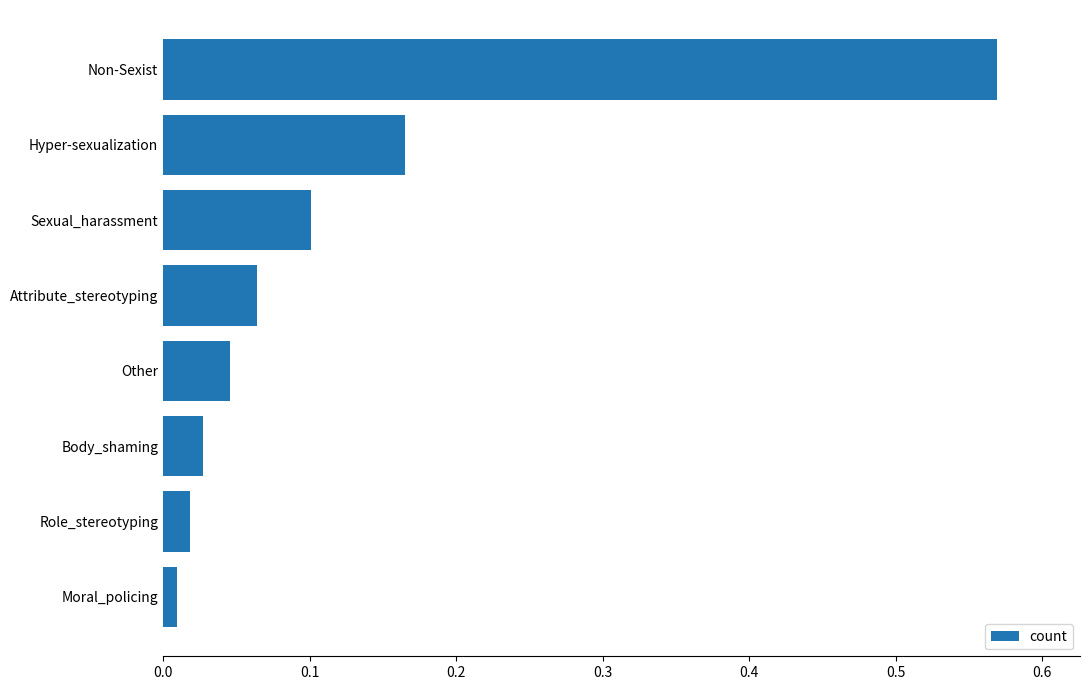

The chart shows a value of 0.1 at Attribute_stereotyping. True or false?

True